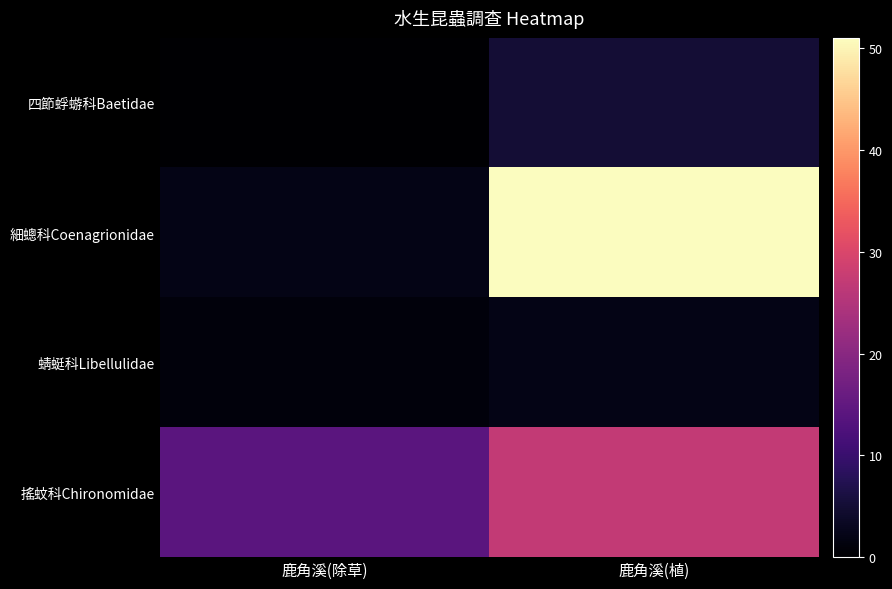

Reading right to left, transcribe all the data shown in this chart.

四節蜉蝣科Baetidae: 鹿角溪(植)=5	鹿角溪(除草)=0
細蟌科Coenagrionidae: 鹿角溪(植)=51	鹿角溪(除草)=2
蜻蜓科Libellulidae: 鹿角溪(植)=2	鹿角溪(除草)=1
搖蚊科Chironomidae: 鹿角溪(植)=27	鹿角溪(除草)=14